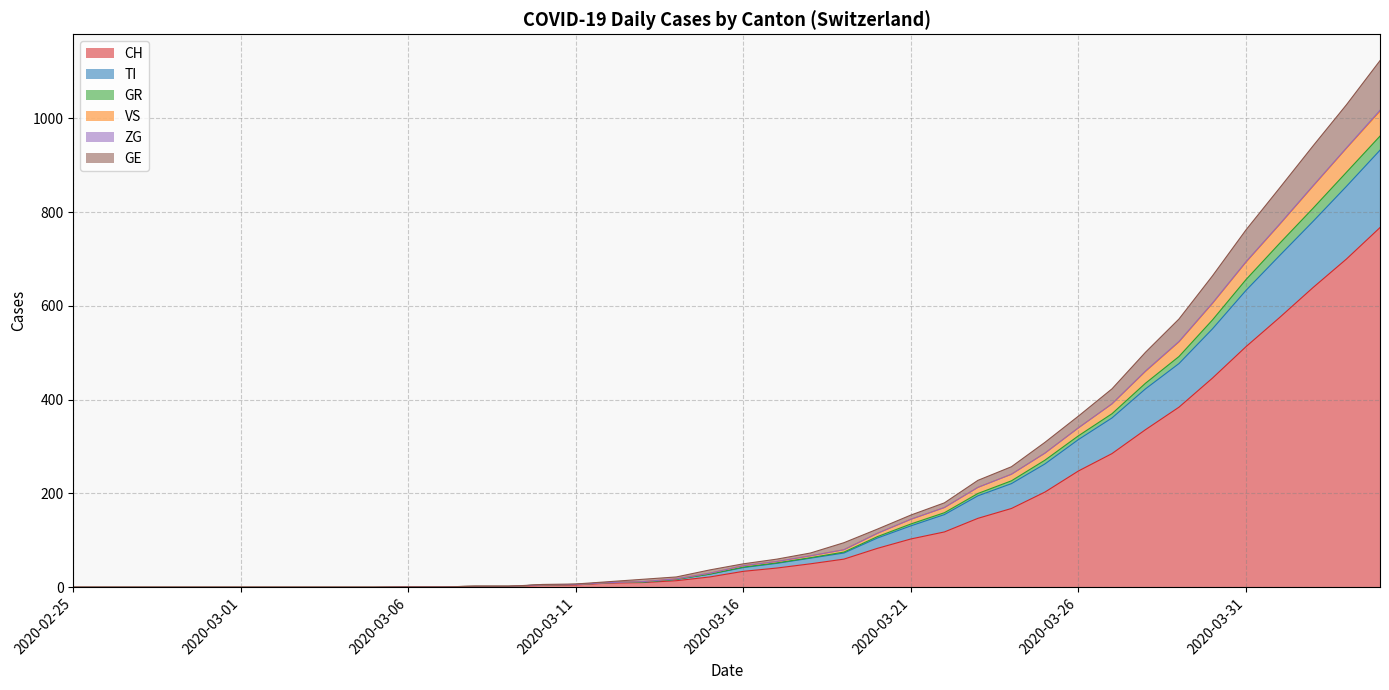

How many lines are shown in the chart?

6